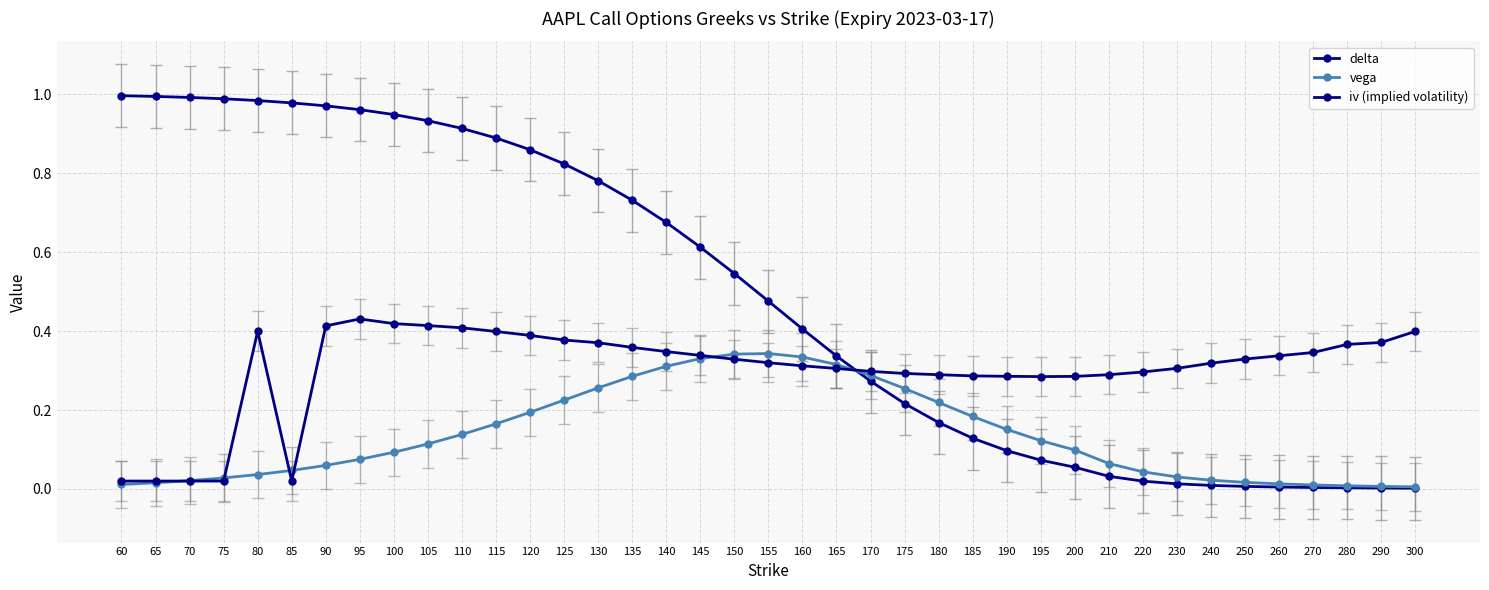

What is the difference between the second highest and minimum values in the vega series?

0.3